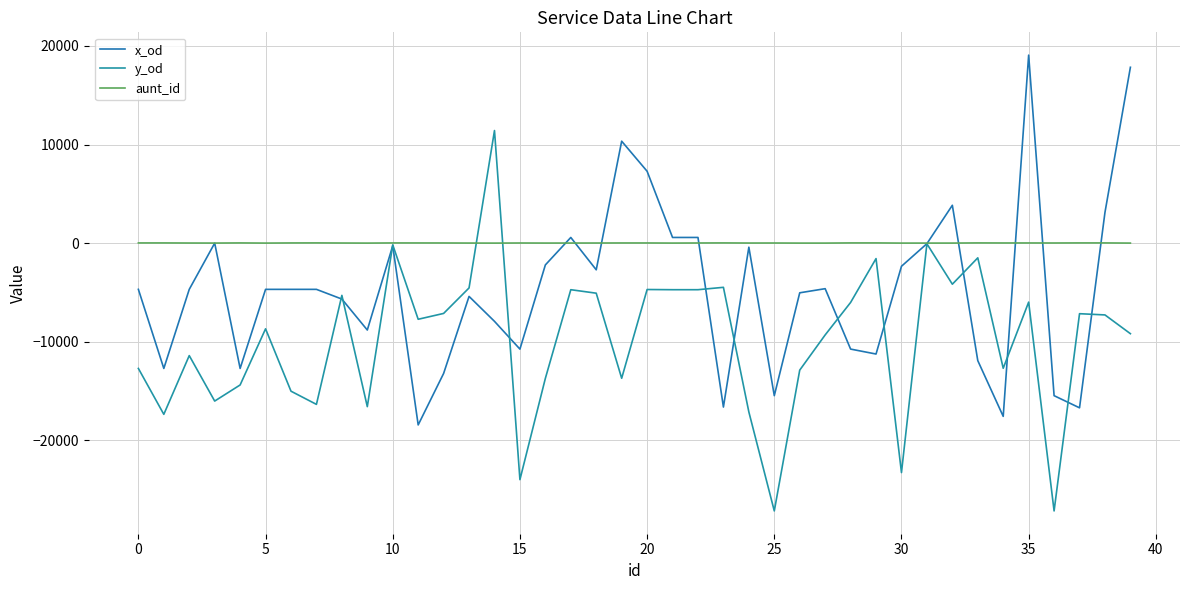

How many lines are shown in the chart?

3